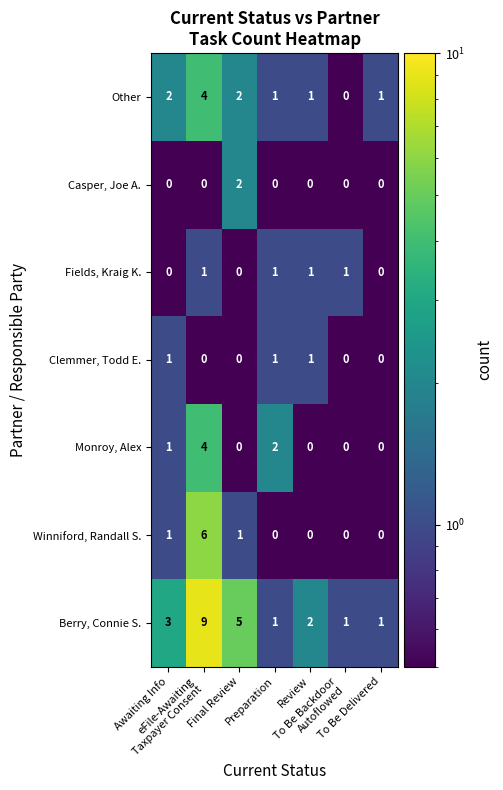

At which category is the sum across all series the highest?

eFile-Awaiting
Taxpayer Consent